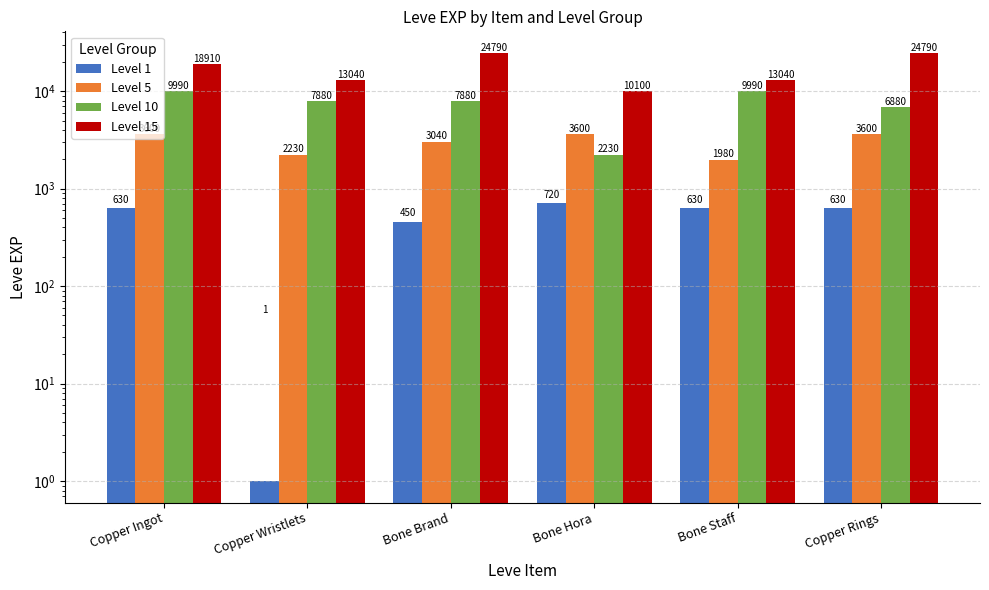

What is the label of the 5th bar from the left?

Bone Staff